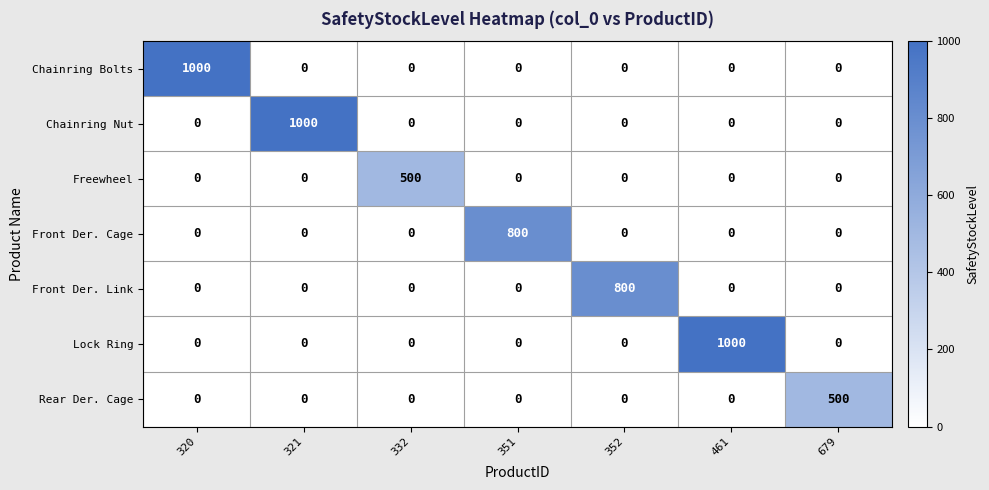

What is the maximum value shown in the chart?

1000